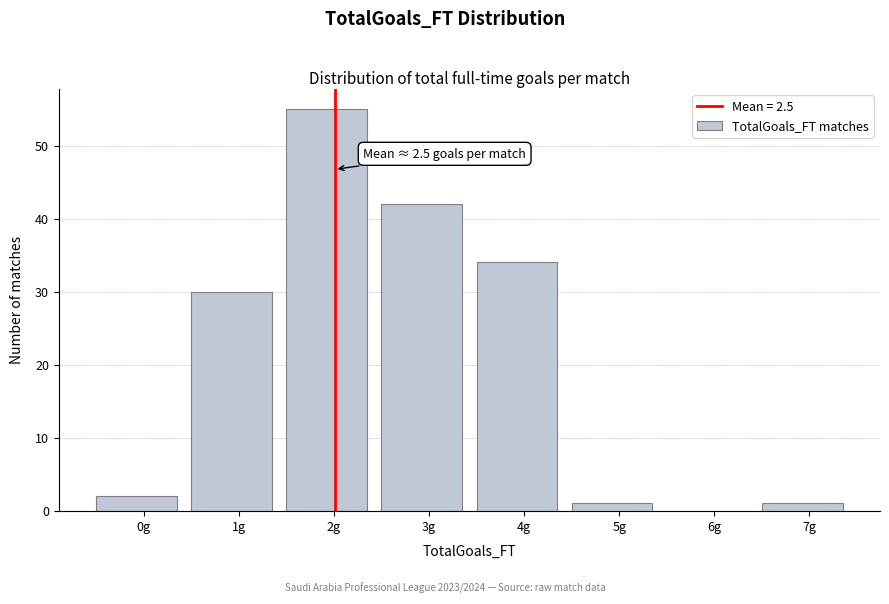

Reading left to right, list all the values displayed in this chart.

0g=2	1g=30	2g=55	3g=42	4g=34	5g=1	6g=0	7g=1